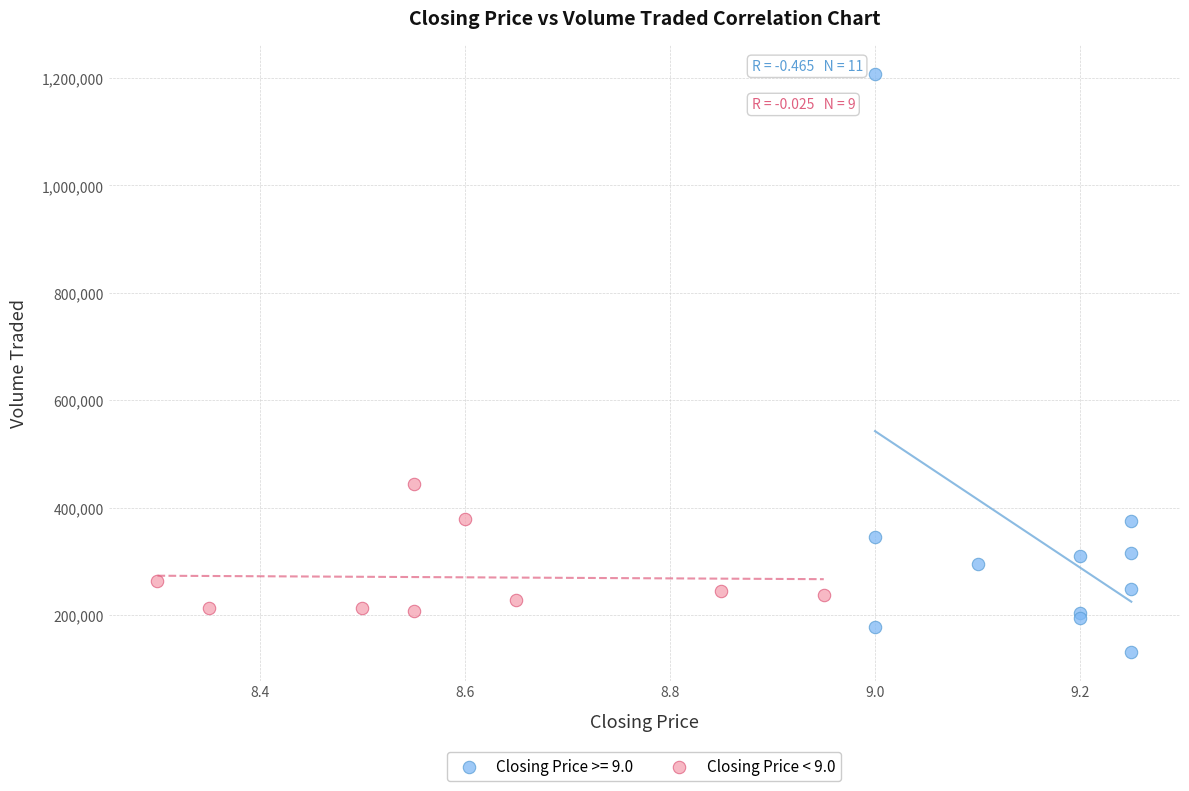

Which series has the widest spread of Y values?

Closing Price >= 9.0